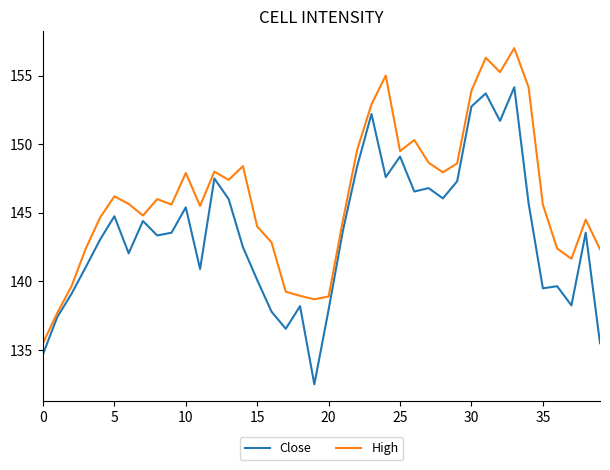

List the series in order of their peak value, highest first.

High, Close